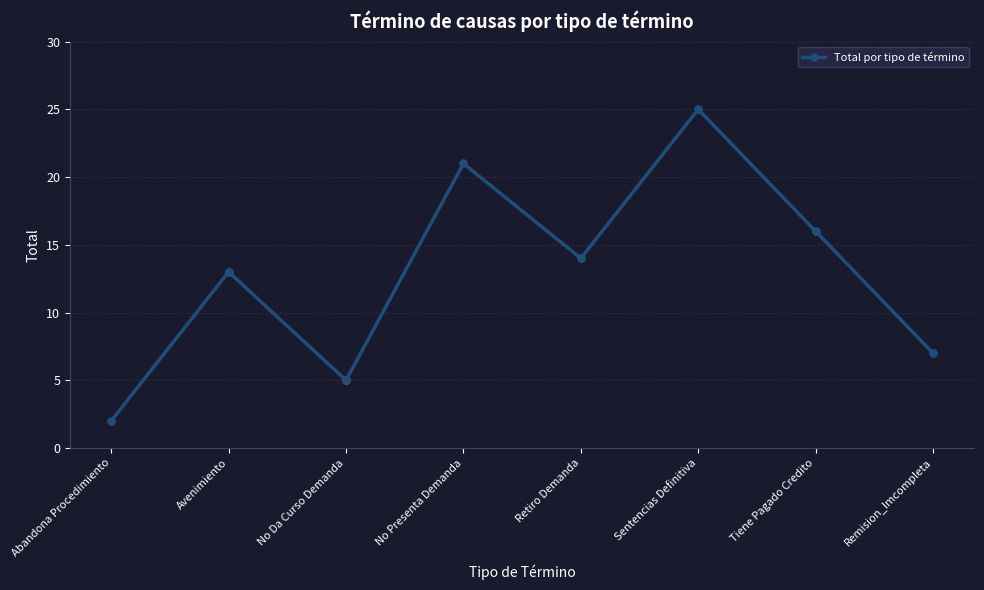

What value does the data have at Sentencias Definitiva?

25